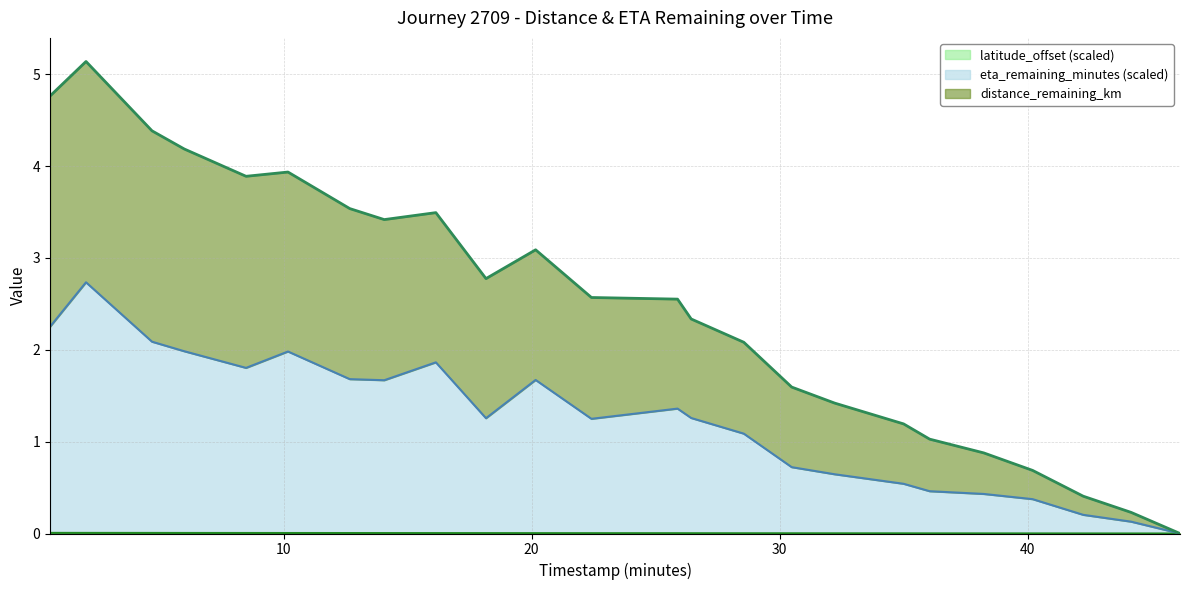

What is the label of the 1st point from the right?

46.13